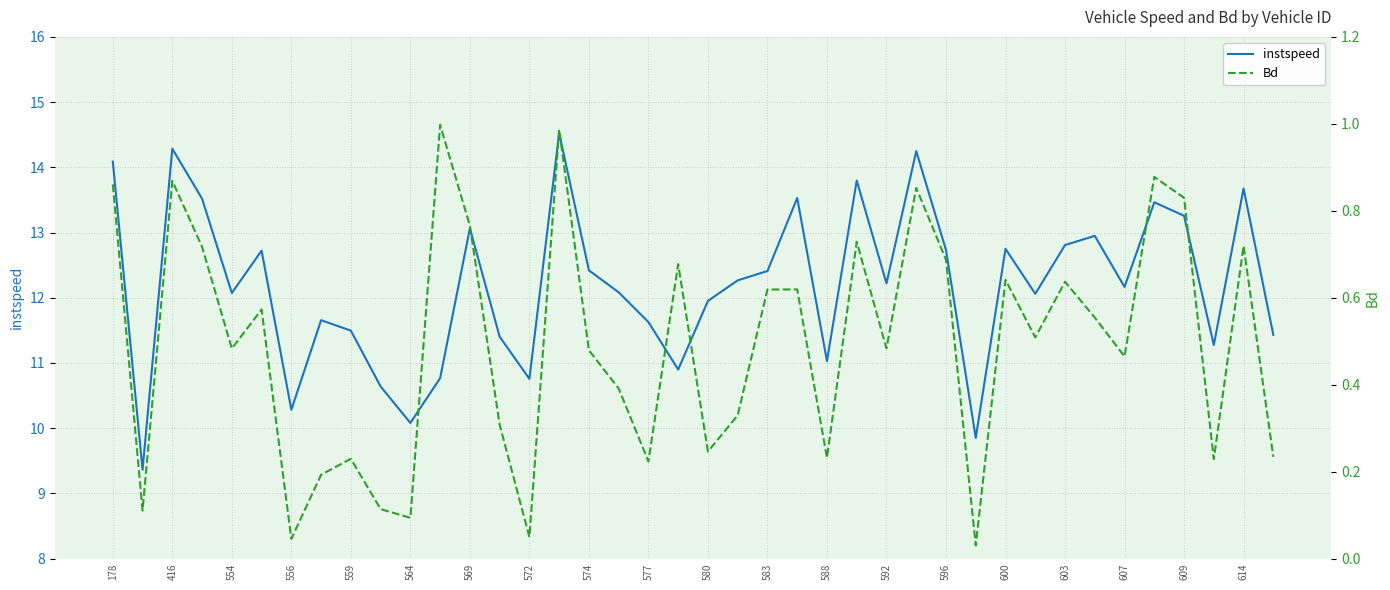

Reading left to right, list all the values displayed in this chart.

instspeed: 14.1	9.4	14.3	13.5	12.1	12.7	10.3	11.7	11.5	10.6	10.1	10.8	13.1	11.4	10.8	14.5	12.4	12.1	11.6	10.9	12.0	12.3	12.4	13.5	11.0	13.8	12.2	14.2	12.7	9.9	12.8	12.1	12.8	12.9	12.2	13.5	13.3	11.3	13.7	11.4
Bd: 0.9	0.1	0.9	0.7	0.5	0.6	0.0	0.2	0.2	0.1	0.1	1.0	0.8	0.3	0.0	1.0	0.5	0.4	0.2	0.7	0.2	0.3	0.6	0.6	0.2	0.7	0.5	0.9	0.7	0.0	0.6	0.5	0.6	0.6	0.5	0.9	0.8	0.2	0.7	0.2